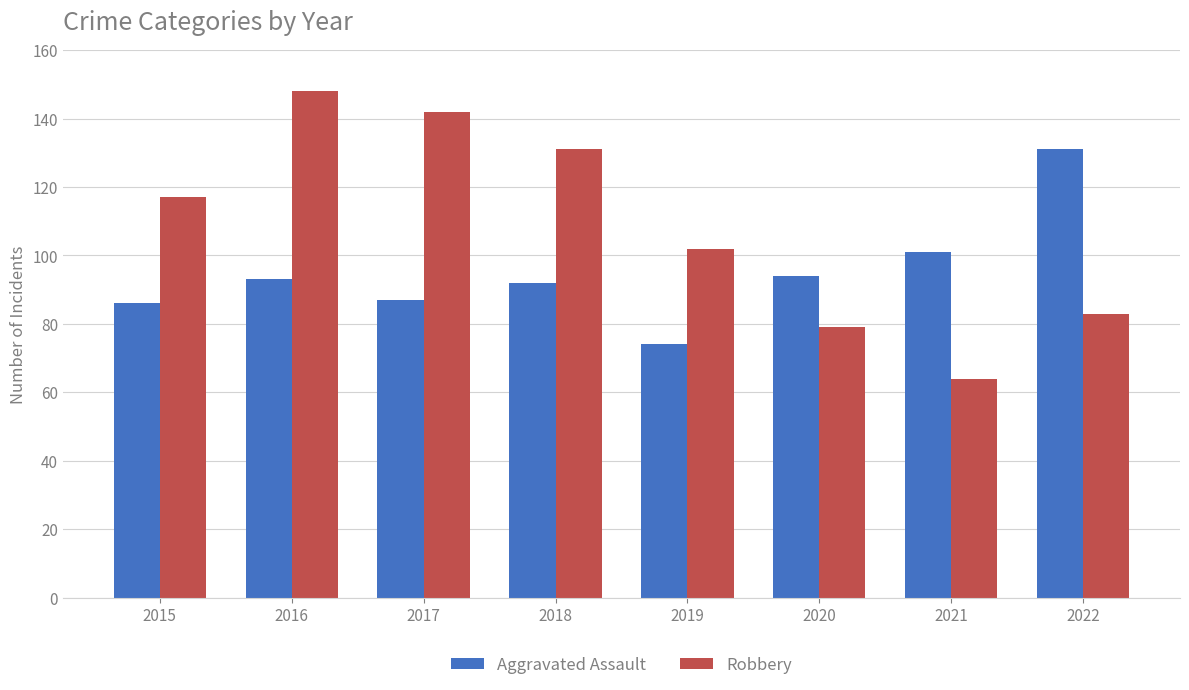

What is the minimum value shown in the chart?

64